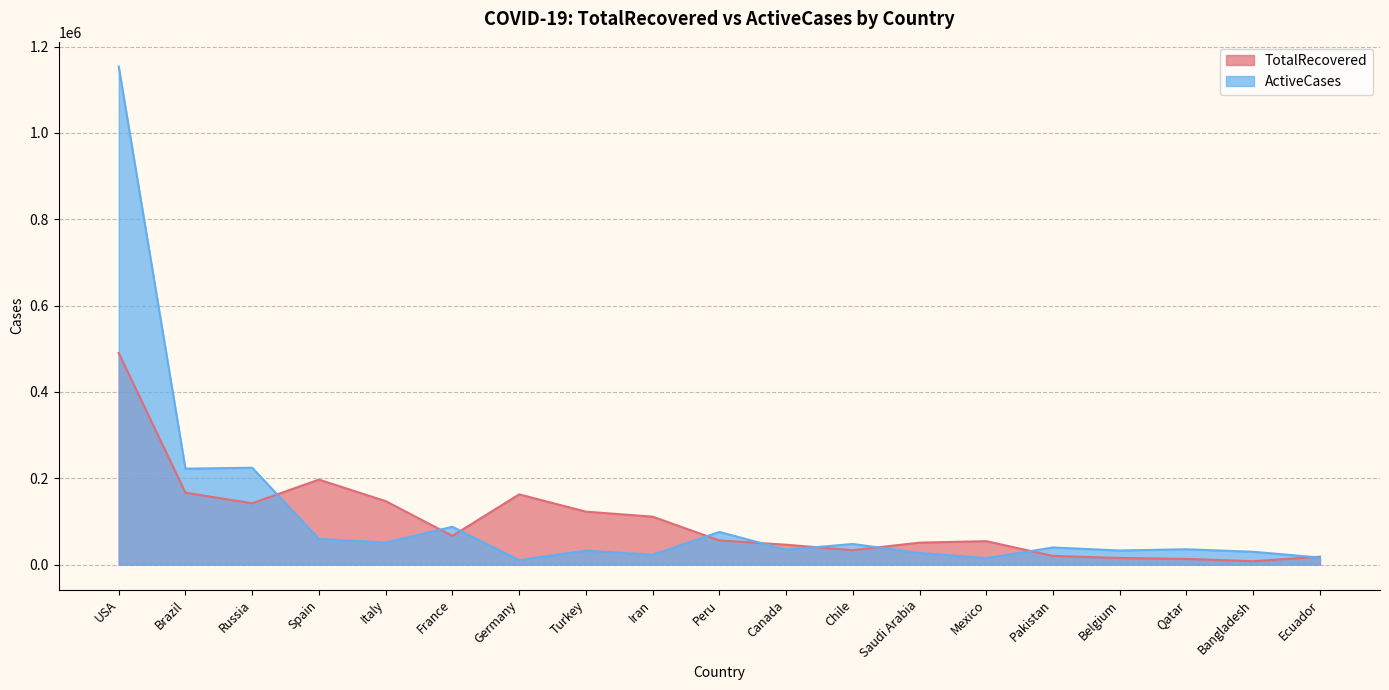

Reading left to right, list all the values displayed in this chart.

TotalRecovered: USA=490130	Brazil=166647	Russia=142208	Spain=196958	Italy=147101	France=66584	Germany=162800	Turkey=122793	Iran=111176	Peru=56169	Canada=46164	Chile=33540	Saudi Arabia=51022	Mexico=54383	Pakistan=20231	Belgium=15465	Qatar=13283	Bangladesh=7925	Ecuador=18425
ActiveCases: USA=1153566	Brazil=222317	Russia=224504	Spain=59773	Italy=50966	France=87733	Germany=10562	Turkey=32573	Iran=22851	Peru=75753	Canada=34590	Chile=47908	Saudi Arabia=27094	Mexico=15043	Pakistan=39736	Belgium=32763	Qatar=35634	Bangladesh=29823	Ecuador=16403